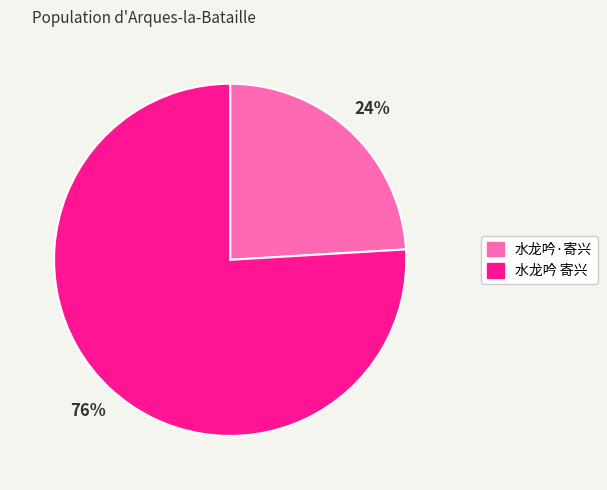

The 水龙吟 寄兴 slice represents 66% of the pie. True or false?

False